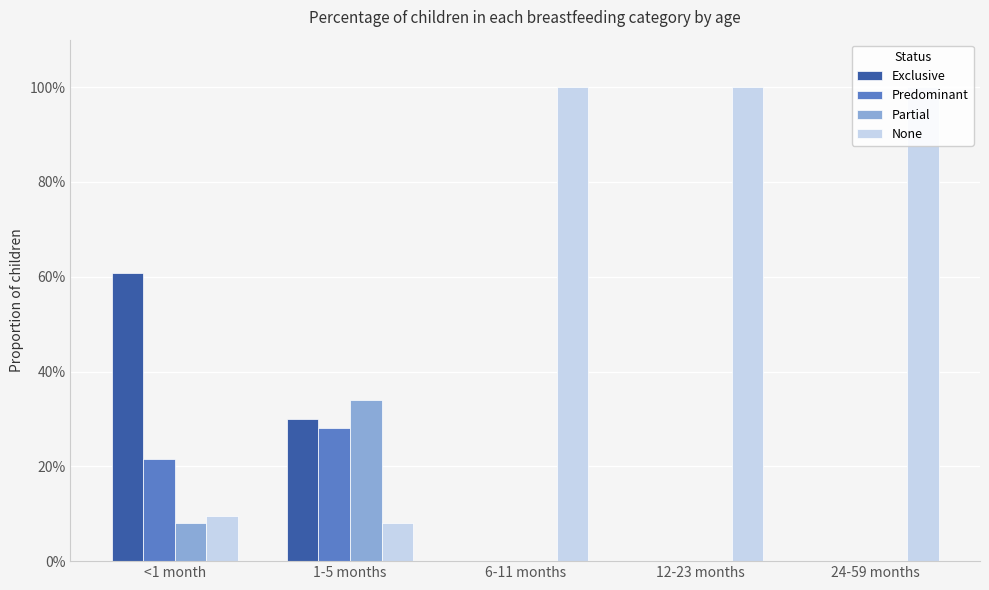

Reading left to right, list all the values displayed in this chart.

Exclusive: 0.6	0.3	0.0	0.0	0.0
Predominant: 0.2	0.3	0.0	0.0	0.0
Partial: 0.1	0.3	0.0	0.0	0.0
None: 0.1	0.1	1.0	1.0	1.0